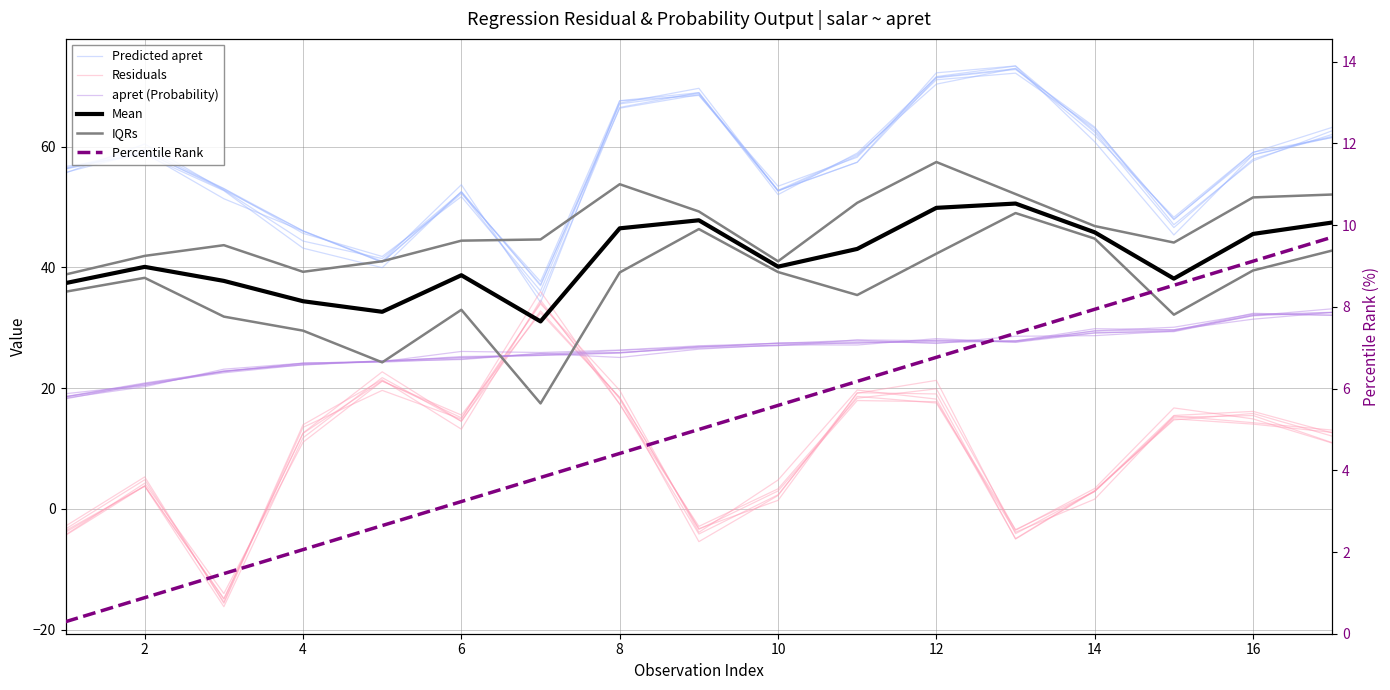

How many data points in Residuals are above 12?

10